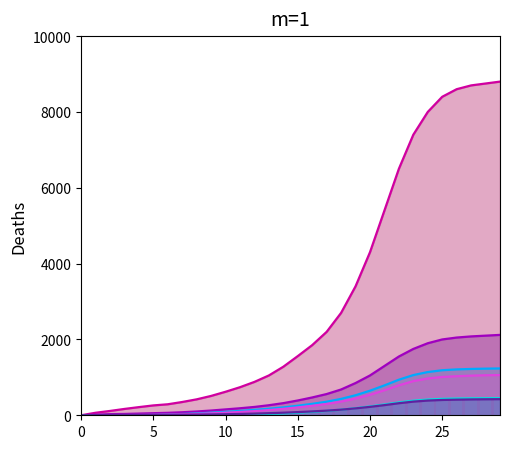

How many values in the AG series are below 390?

15